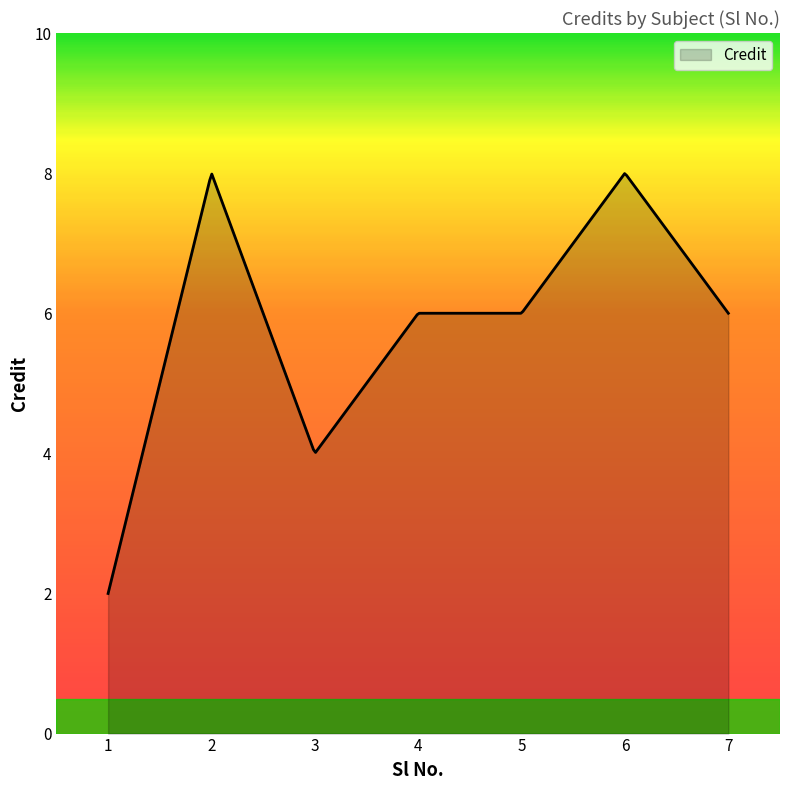

What is the maximum value shown in the chart?

8.0